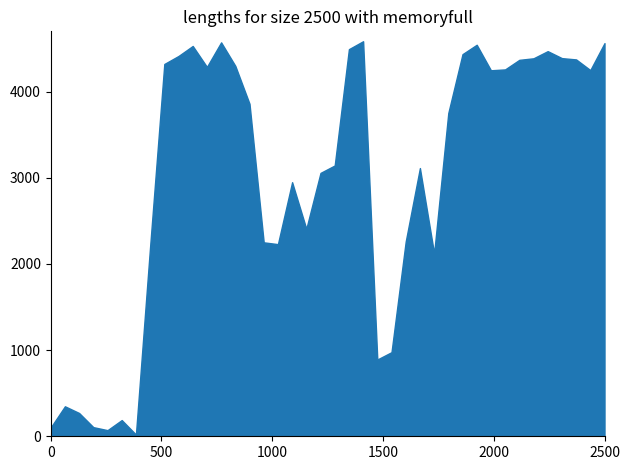

What is the difference between the maximum and minimum values?

4565